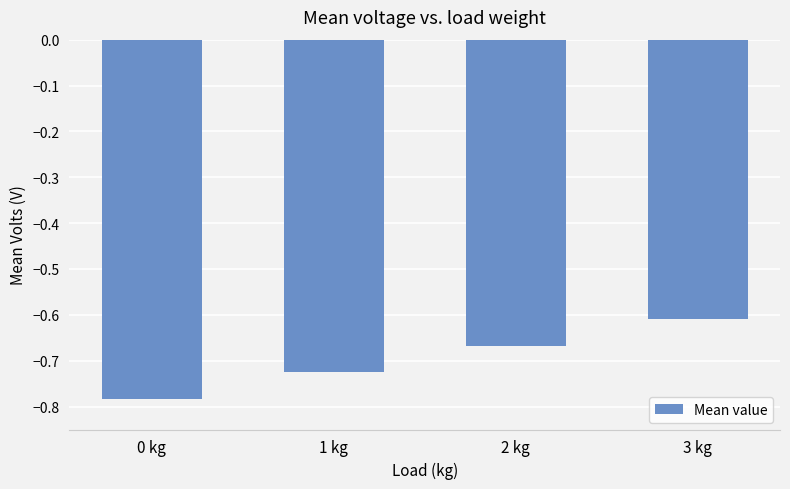

The chart shows a value of -1.0 at 2 kg. True or false?

False